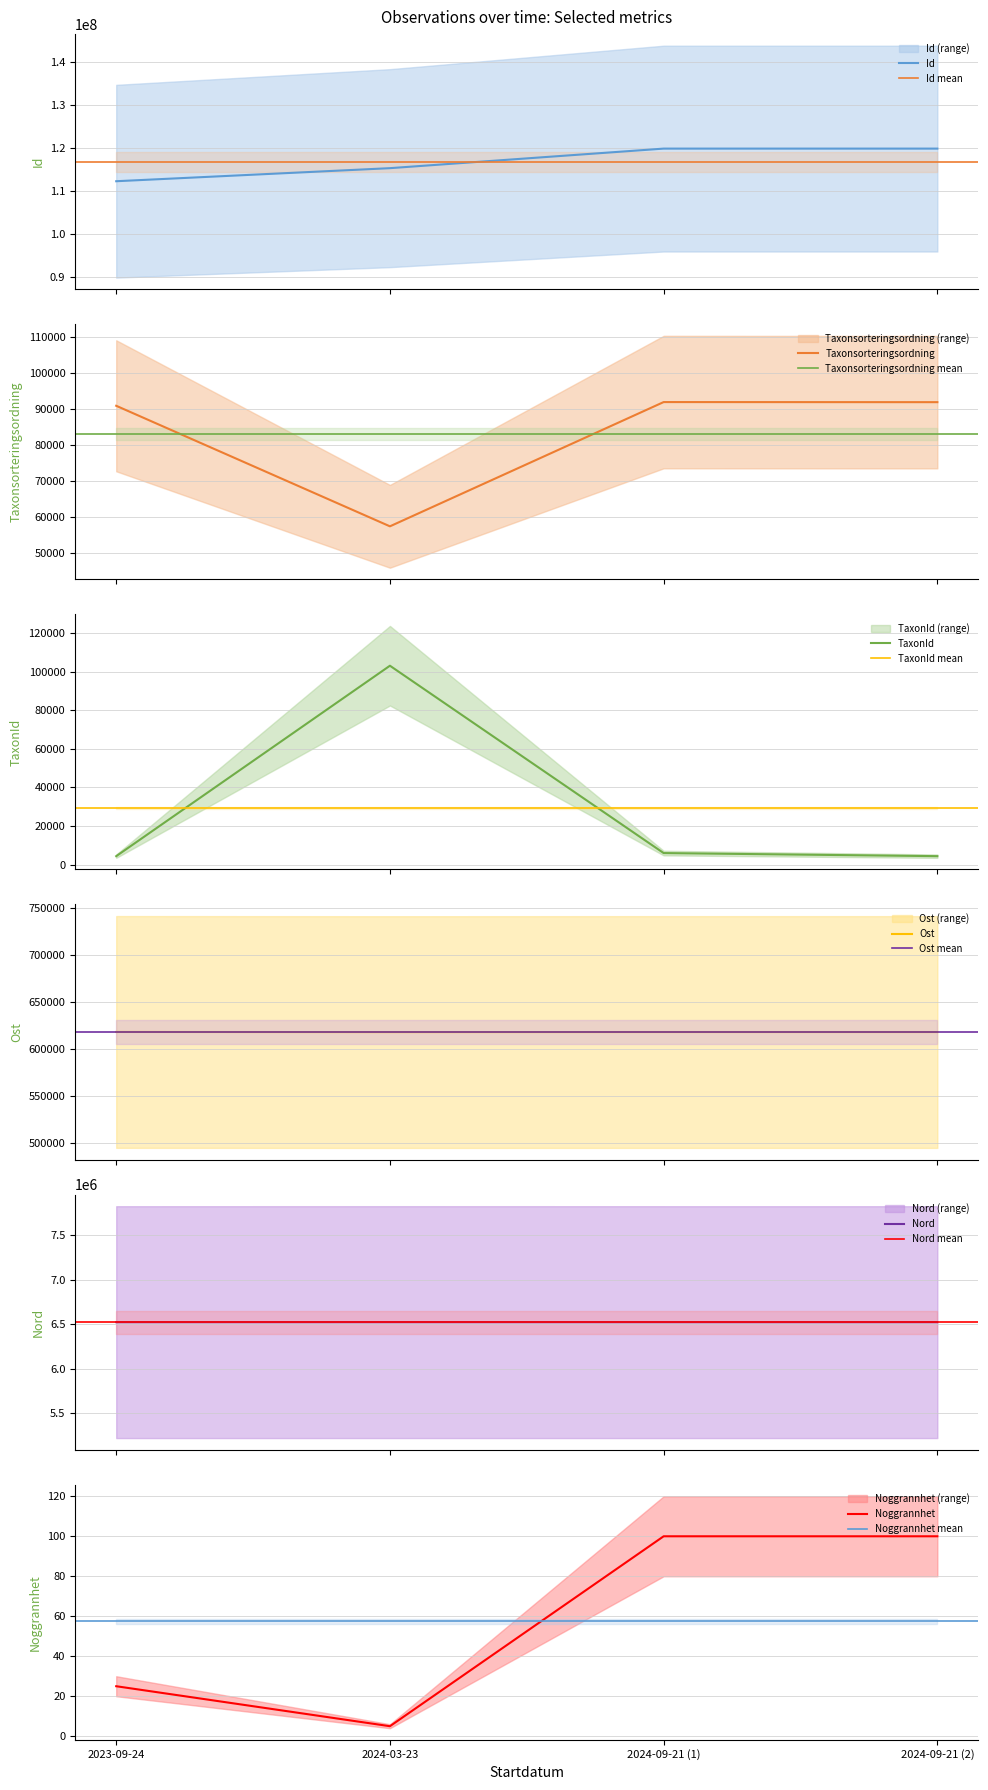

Which series has the largest range (max minus min)?

Id